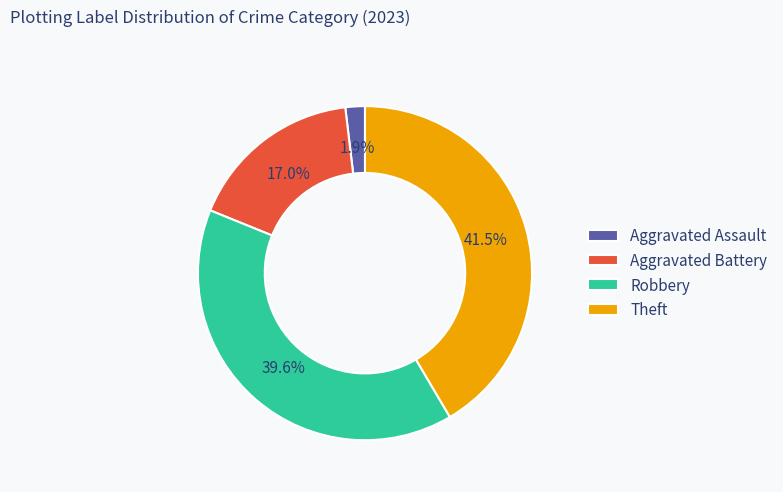

Which category has the smallest portion of the pie?

Aggravated Assault